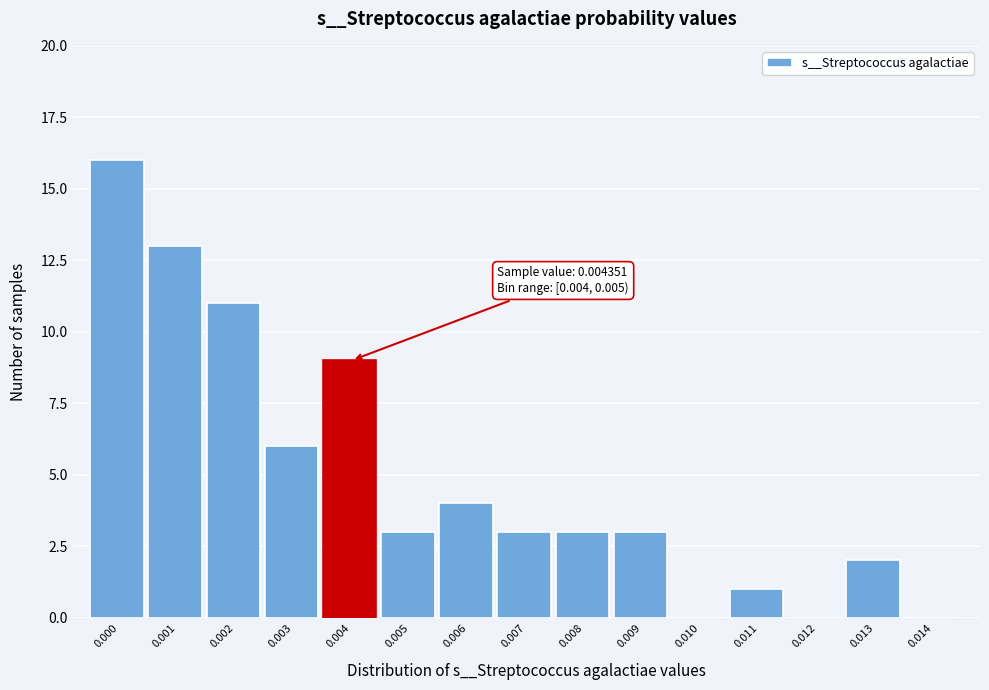

Reading left to right, list all the values displayed in this chart.

0.000=16	0.001=13	0.002=11	0.003=6	0.004=9	0.005=3	0.006=4	0.007=3	0.008=3	0.009=3	0.010=0	0.011=1	0.012=0	0.013=2	0.014=0